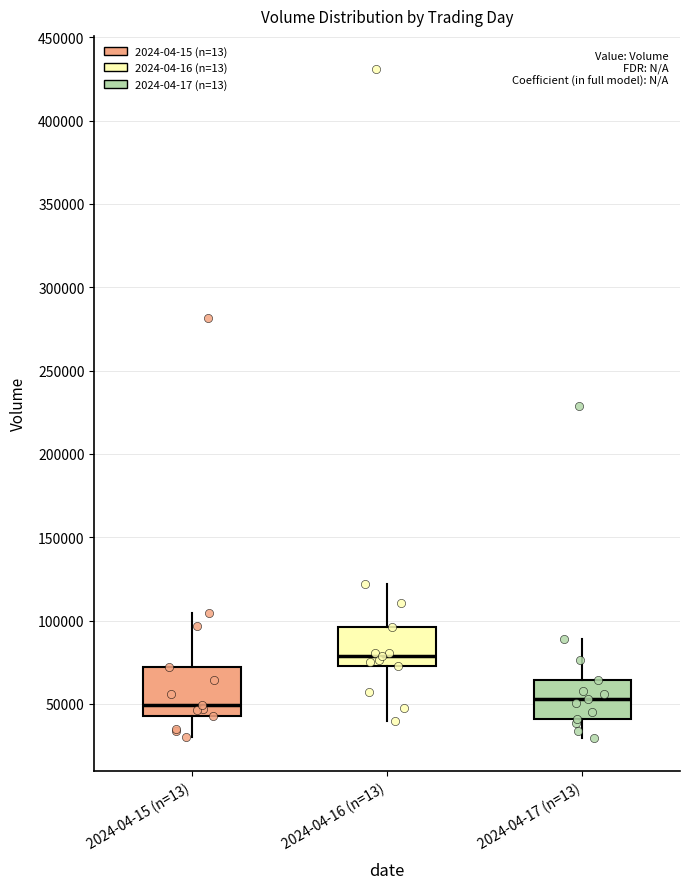

Reading left to right, transcribe this box plot: for each box, give where its median line is, the range the box spans, and where its two whiskers end, as read against the y-axis. The values are not printed on the chart, so give them approximately, as read against the axis.

2024-04-15 (n=13): median 50000, box 45000 to 70000, whiskers 30000 to 105000
2024-04-16 (n=13): median 80000, box 75000 to 95000, whiskers 40000 to 120000
2024-04-17 (n=13): median 55000, box 40000 to 65000, whiskers 30000 to 90000